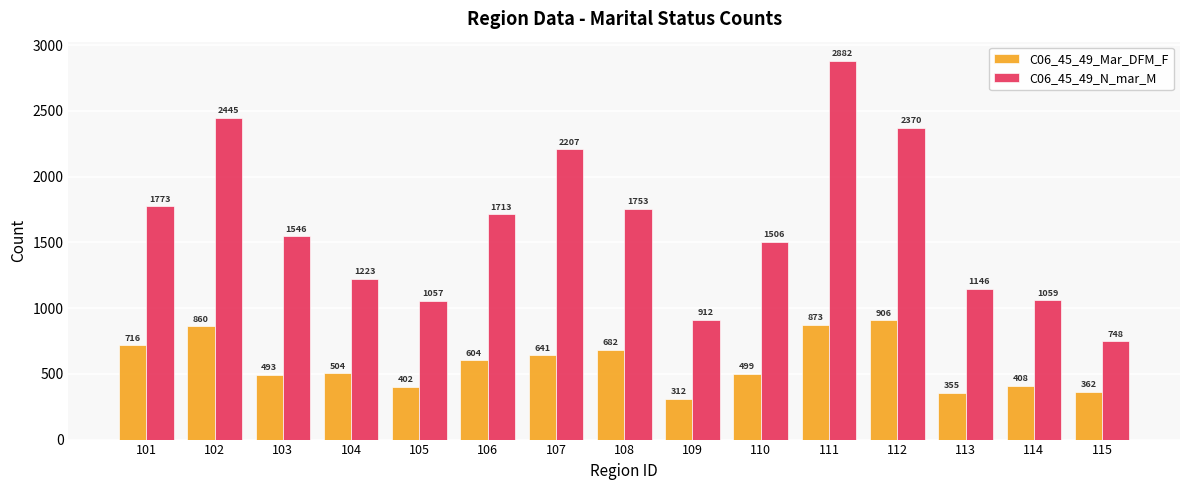

Reading right to left, extract all data points from this chart.

C06_45_49_Mar_DFM_F: 362	408	355	906	873	499	312	682	641	604	402	504	493	860	716
C06_45_49_N_mar_M: 748	1059	1146	2370	2882	1506	912	1753	2207	1713	1057	1223	1546	2445	1773